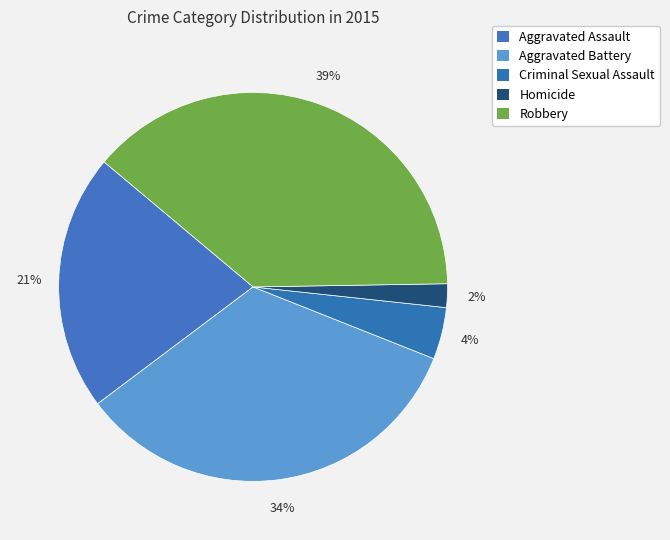

Does any single category account for the majority?

No